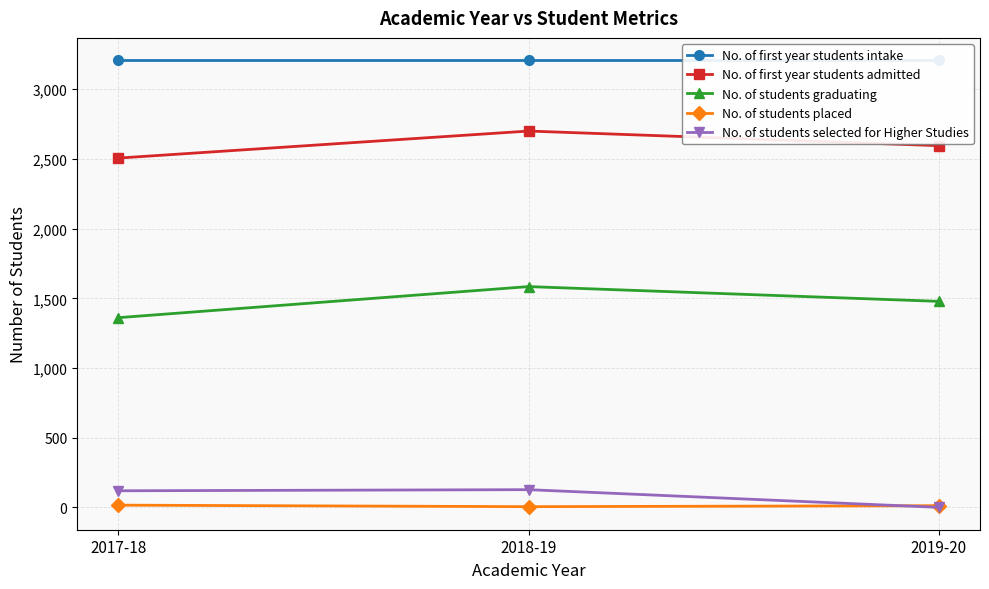

Is the value of No. of first year students admitted at 2018-19 greater than the value of No. of students placed at 2017-18?

Yes